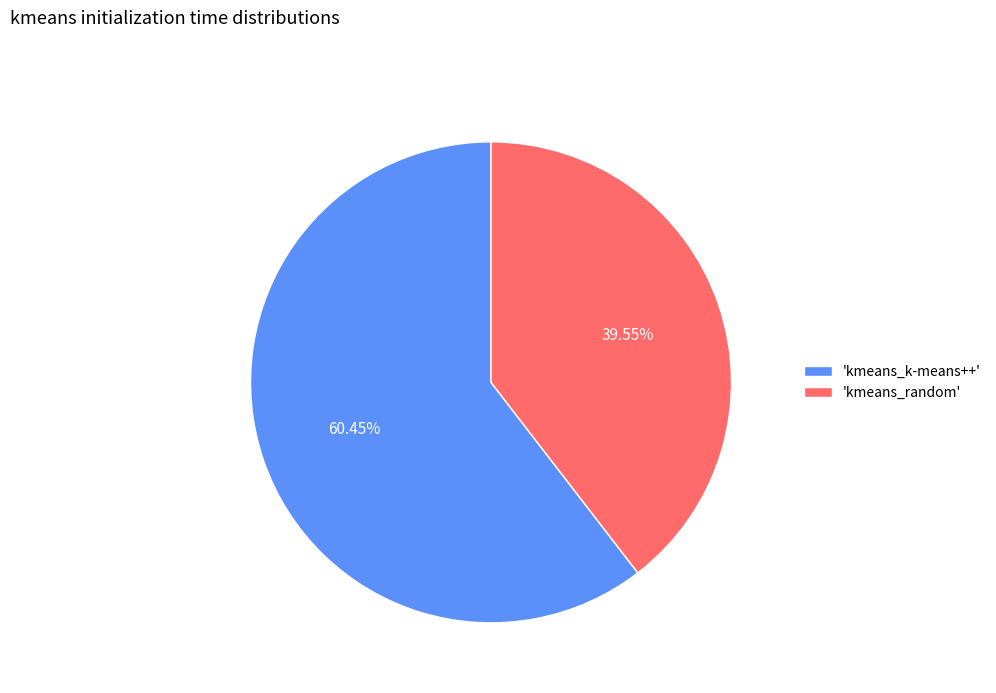

Combined, do 'kmeans_random' and 'kmeans_k-means++' account for over 50%?

Yes